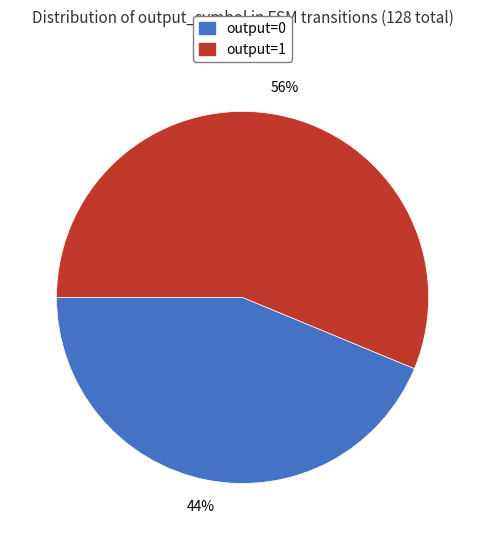

True or false: output=0 accounts for 44% of the total.

True